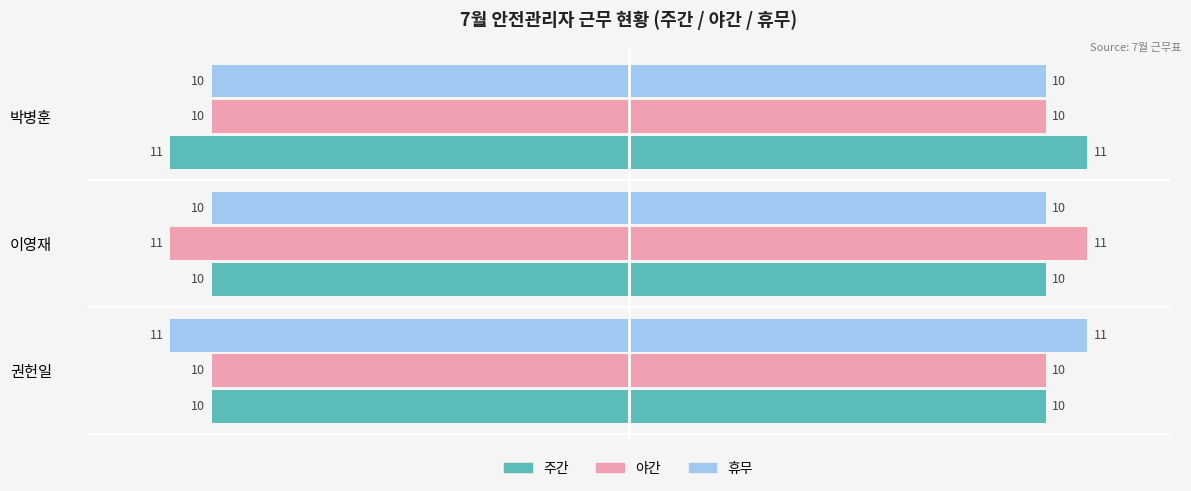

Is the value of 야간 at 이영재 greater than the value of 주간 at 박병훈?

No